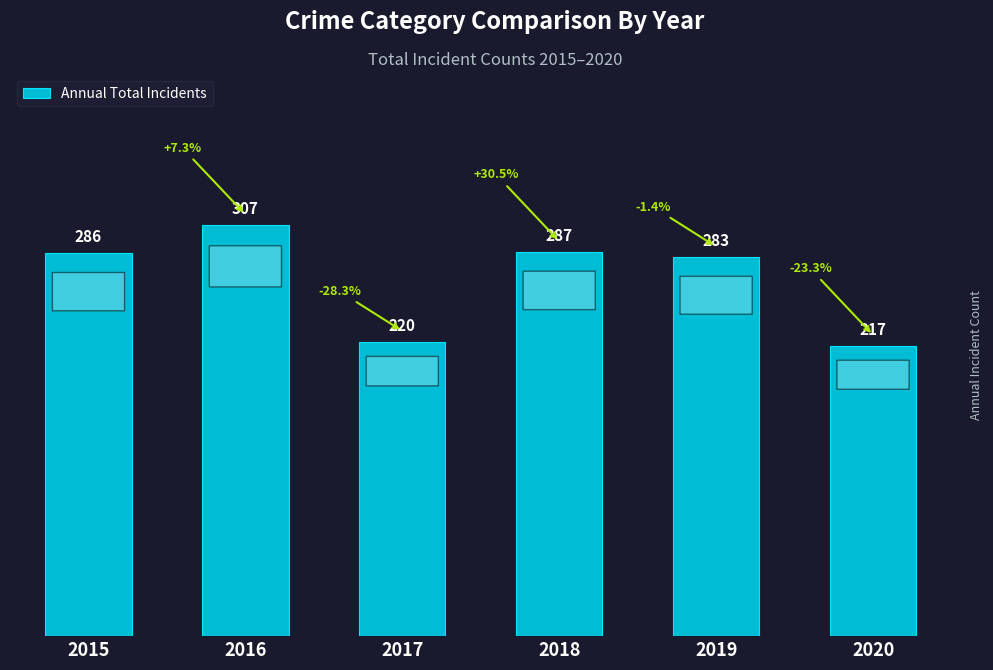

Read the value at 2018, to the nearest 10.

290